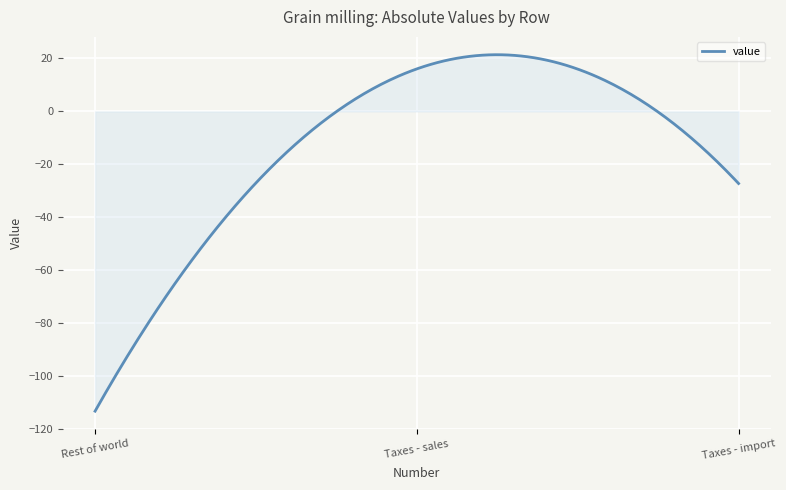

What is the smallest value displayed?

-113.3